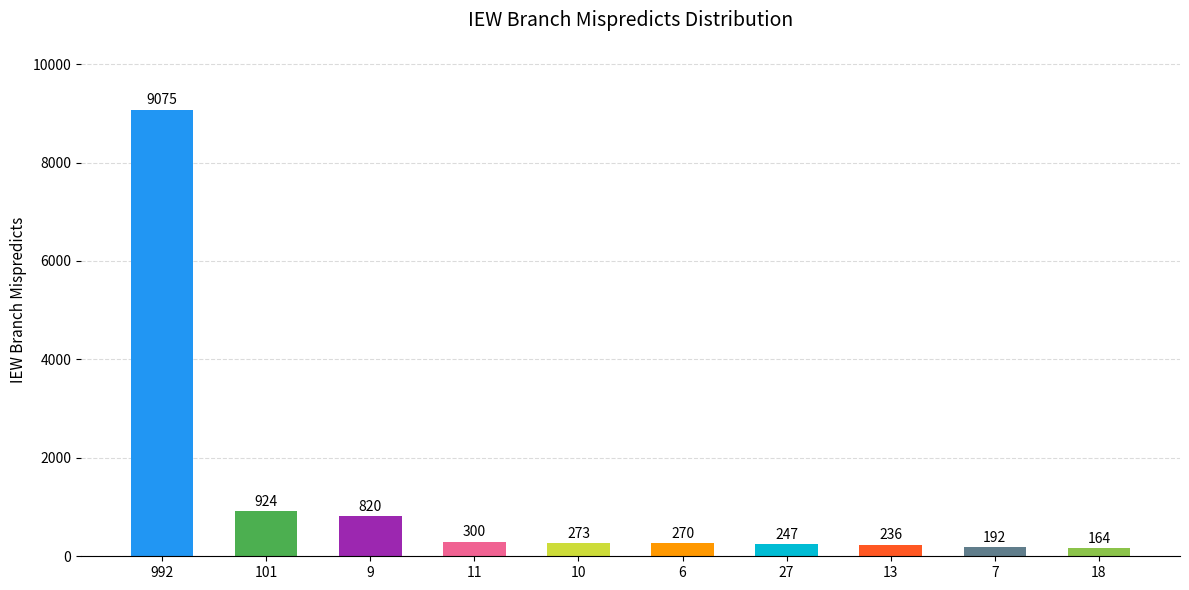

What is the change in value from 6 to 7?

-78